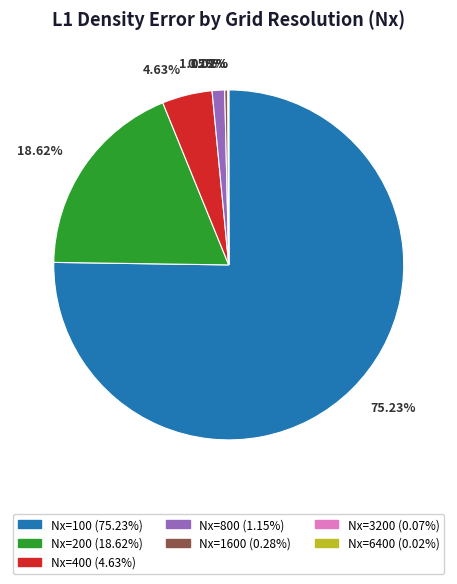

Does any single category account for the majority?

Yes